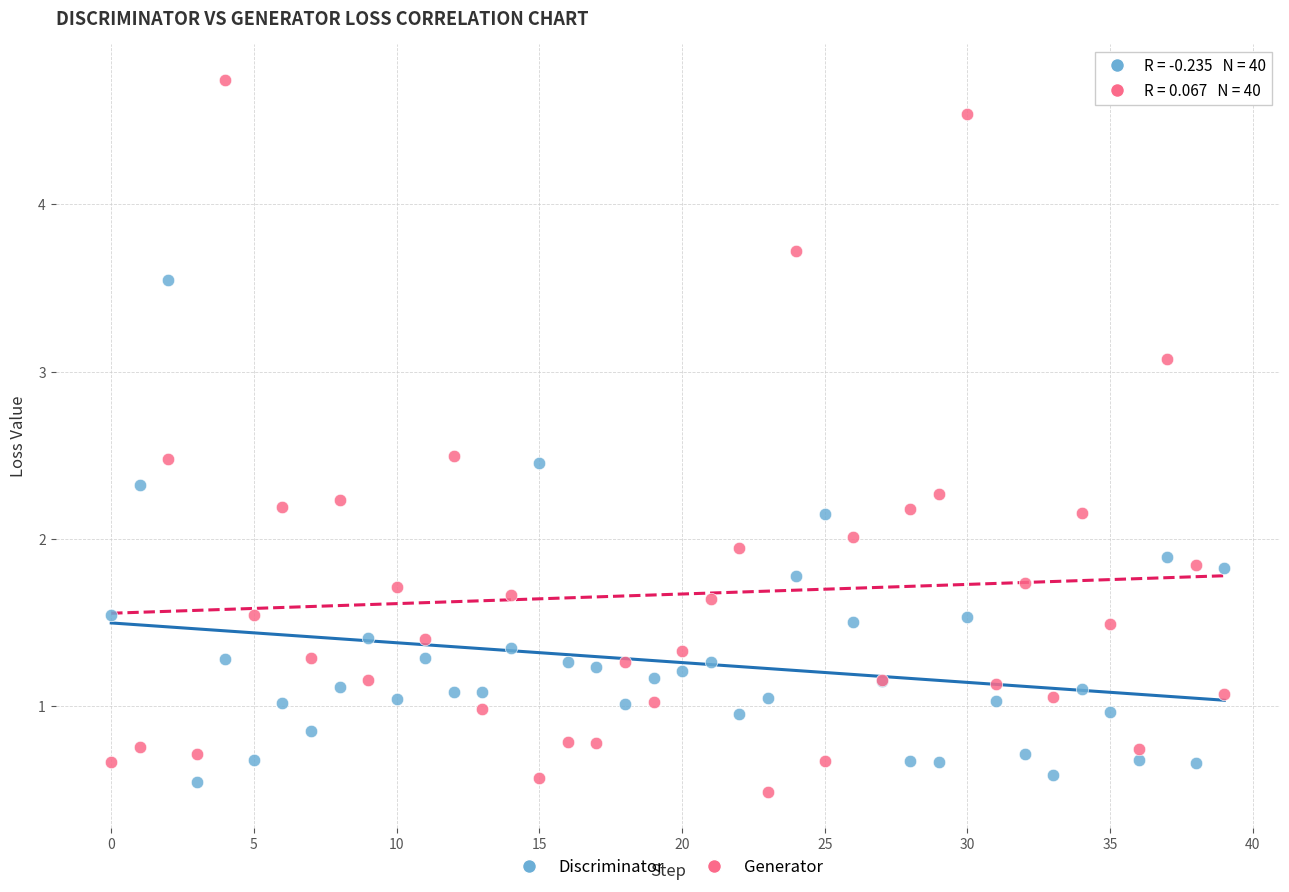

Which series reaches the maximum Y coordinate?

Generator